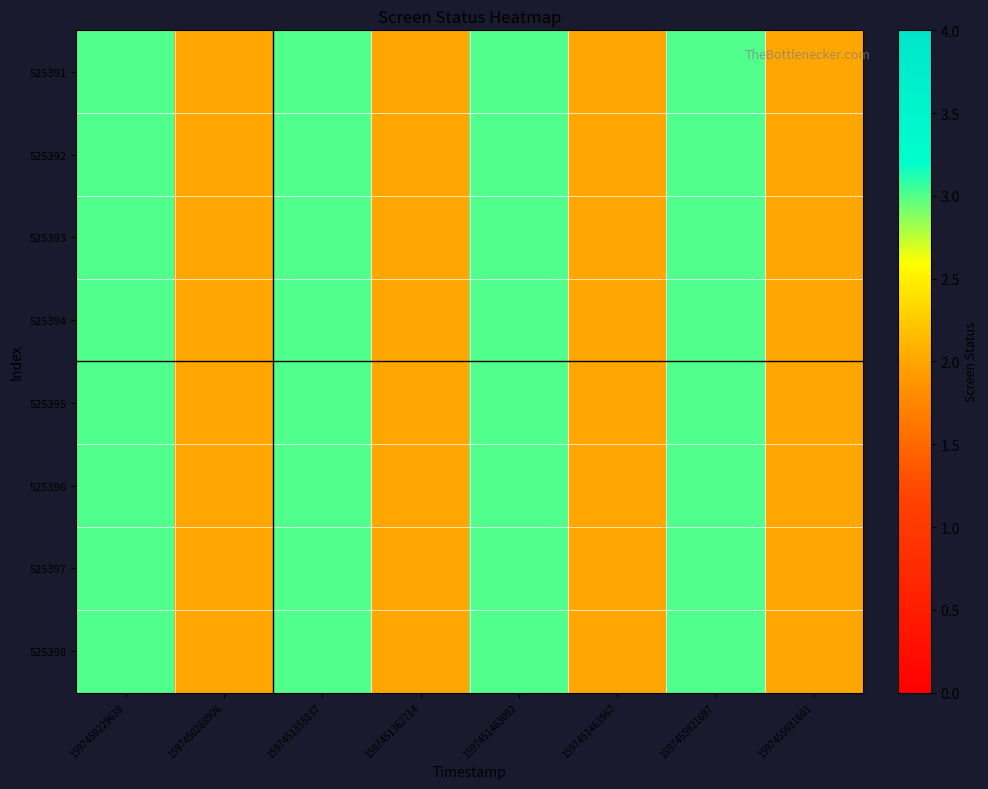

Reading left to right, what are all the values shown in this chart?

525391: 1597450229638=3	1597450288906=2	1597451355837=3	1597451362714=2	1597451463092=3	1597451463967=2	1597455921697=3	1597455931601=2
525392: 1597450229638=3	1597450288906=2	1597451355837=3	1597451362714=2	1597451463092=3	1597451463967=2	1597455921697=3	1597455931601=2
525393: 1597450229638=3	1597450288906=2	1597451355837=3	1597451362714=2	1597451463092=3	1597451463967=2	1597455921697=3	1597455931601=2
525394: 1597450229638=3	1597450288906=2	1597451355837=3	1597451362714=2	1597451463092=3	1597451463967=2	1597455921697=3	1597455931601=2
525395: 1597450229638=3	1597450288906=2	1597451355837=3	1597451362714=2	1597451463092=3	1597451463967=2	1597455921697=3	1597455931601=2
525396: 1597450229638=3	1597450288906=2	1597451355837=3	1597451362714=2	1597451463092=3	1597451463967=2	1597455921697=3	1597455931601=2
525397: 1597450229638=3	1597450288906=2	1597451355837=3	1597451362714=2	1597451463092=3	1597451463967=2	1597455921697=3	1597455931601=2
525398: 1597450229638=3	1597450288906=2	1597451355837=3	1597451362714=2	1597451463092=3	1597451463967=2	1597455921697=3	1597455931601=2